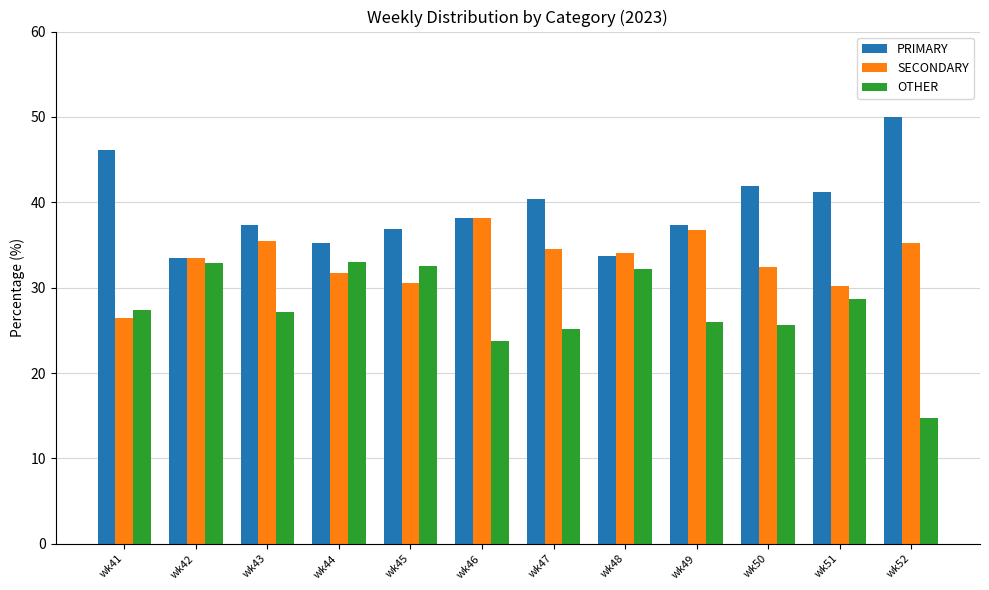

Rank the series by their maximum value, from highest to lowest.

PRIMARY, SECONDARY, OTHER